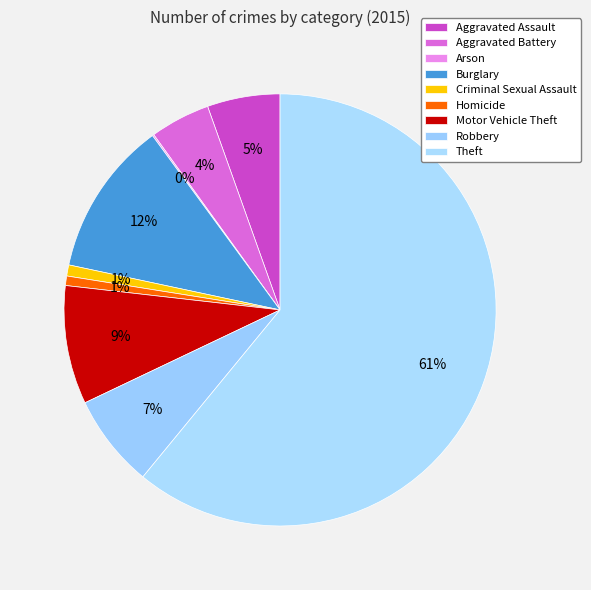

What percentage is the Theft slice, to the nearest percent?

61%